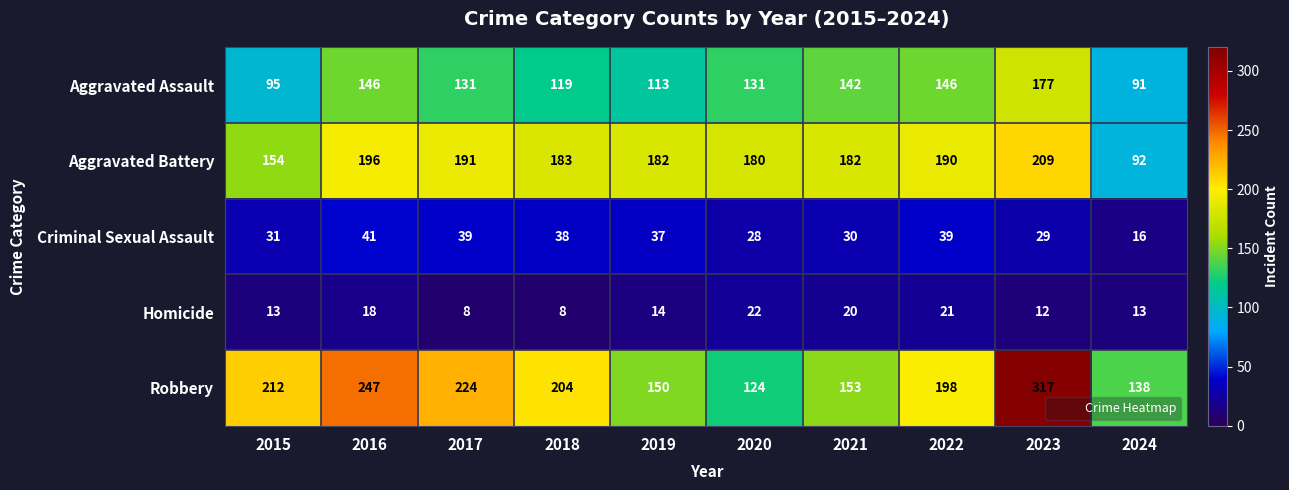

The value of Robbery at 2016 is 247. True or false?

True